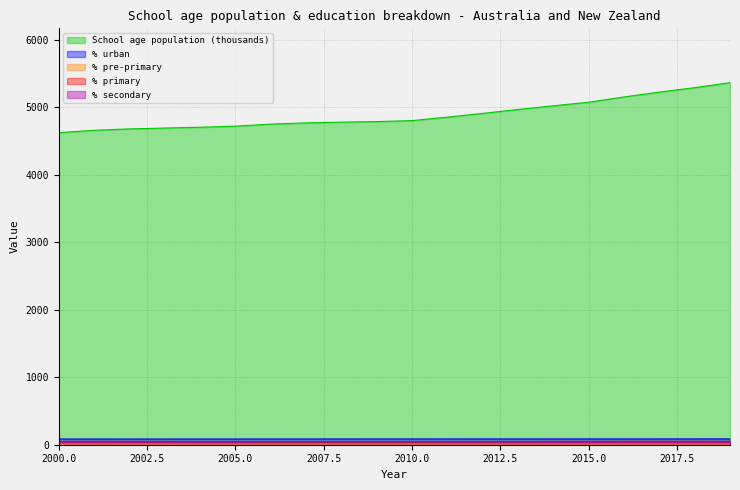

How many data points in % secondary are above 43?

13